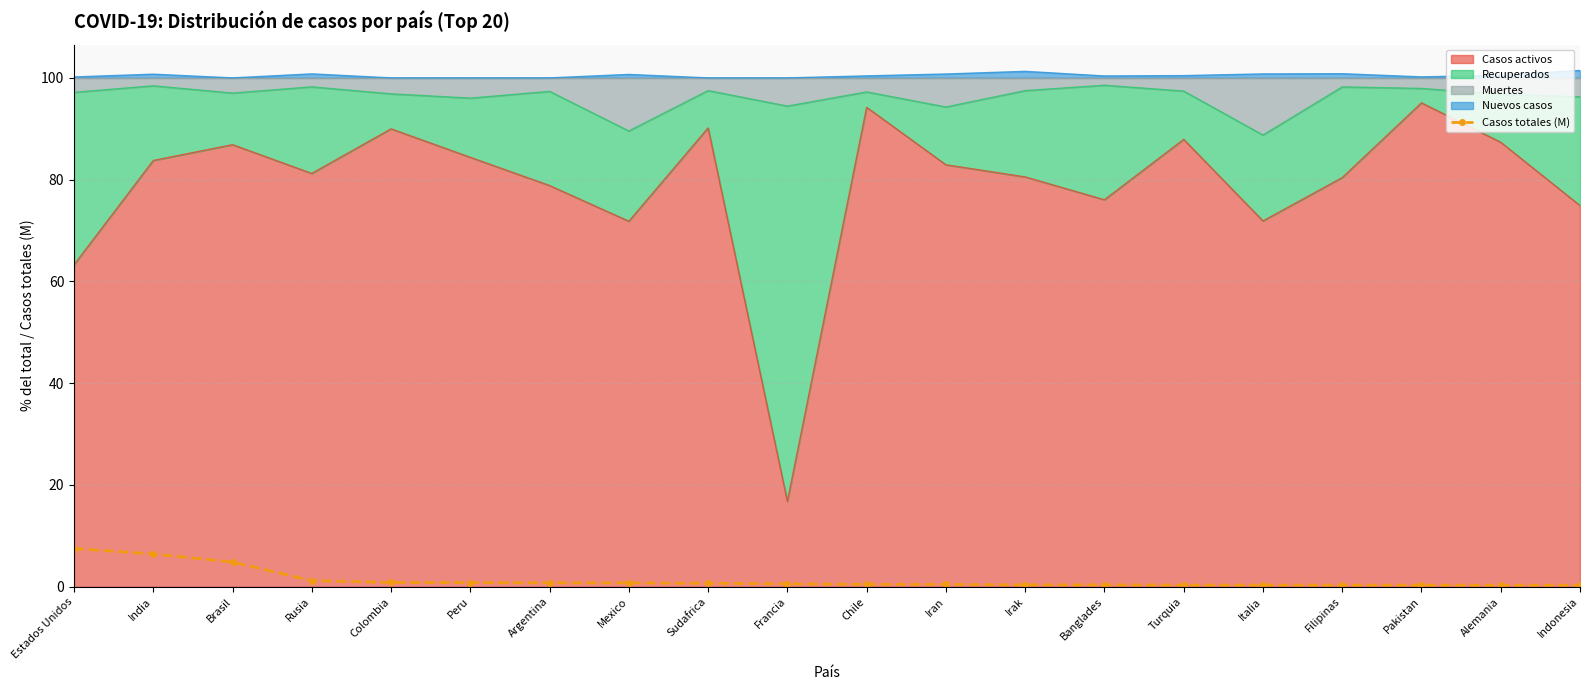

True or false: the data has more than 1 interior local peaks.

False